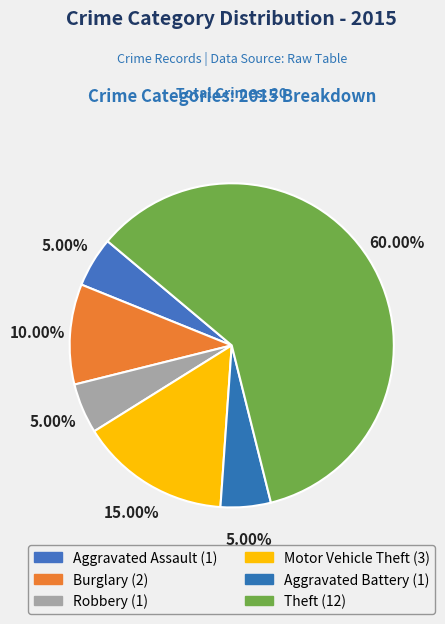

Does Motor Vehicle Theft represent more than half of the total?

No